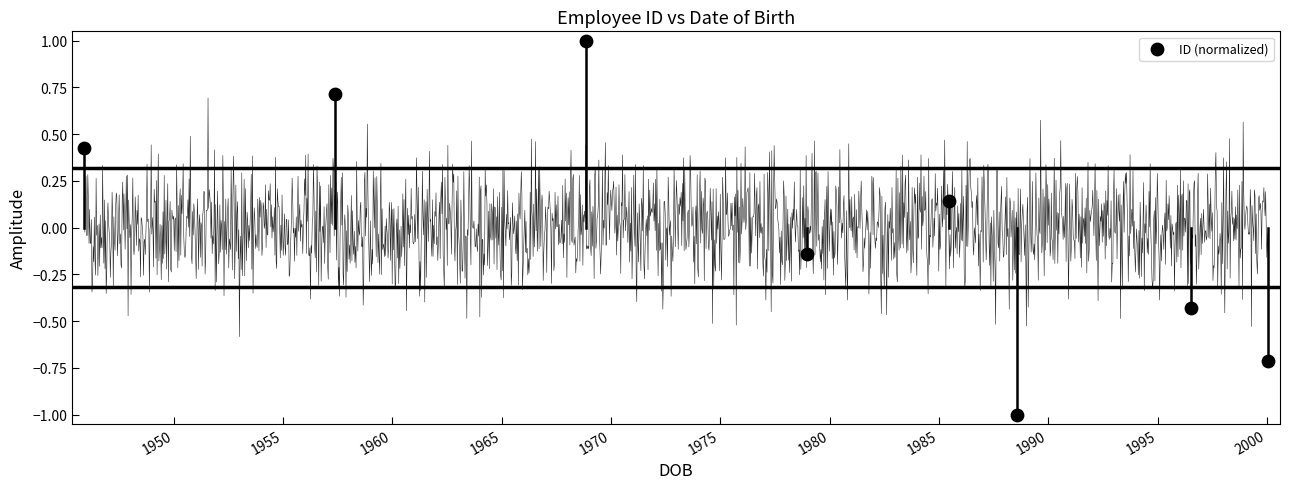

What is the average X value?

2817.4